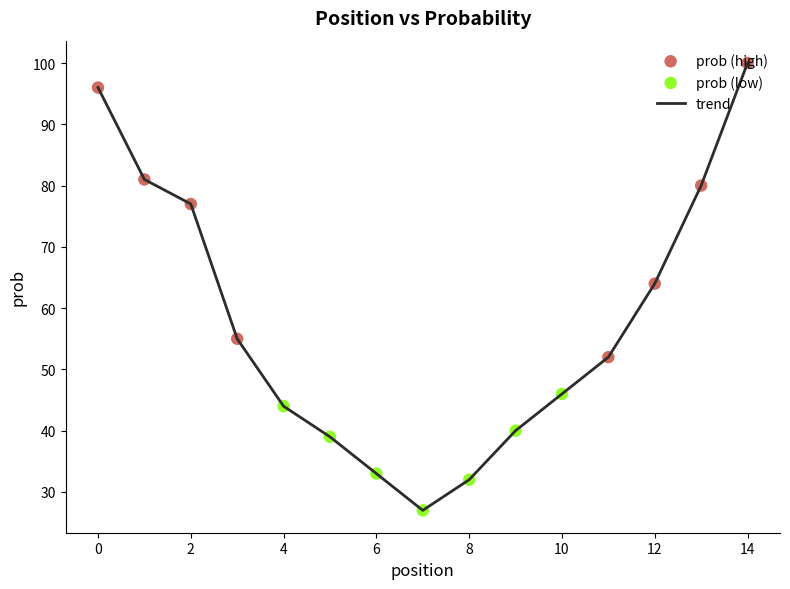

What is the maximum value shown in the chart?

100